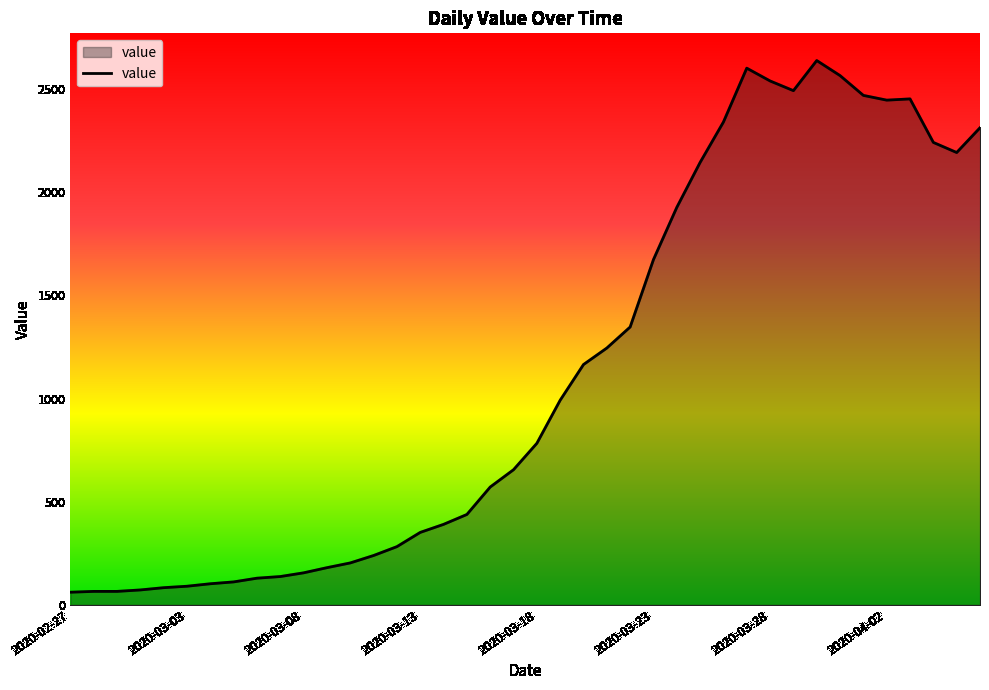

What is the minimum value shown in the chart?

61